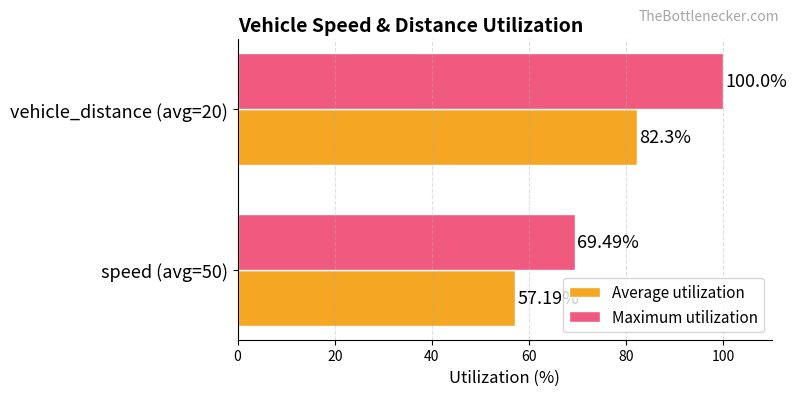

Which series has the widest spread of values?

Maximum utilization